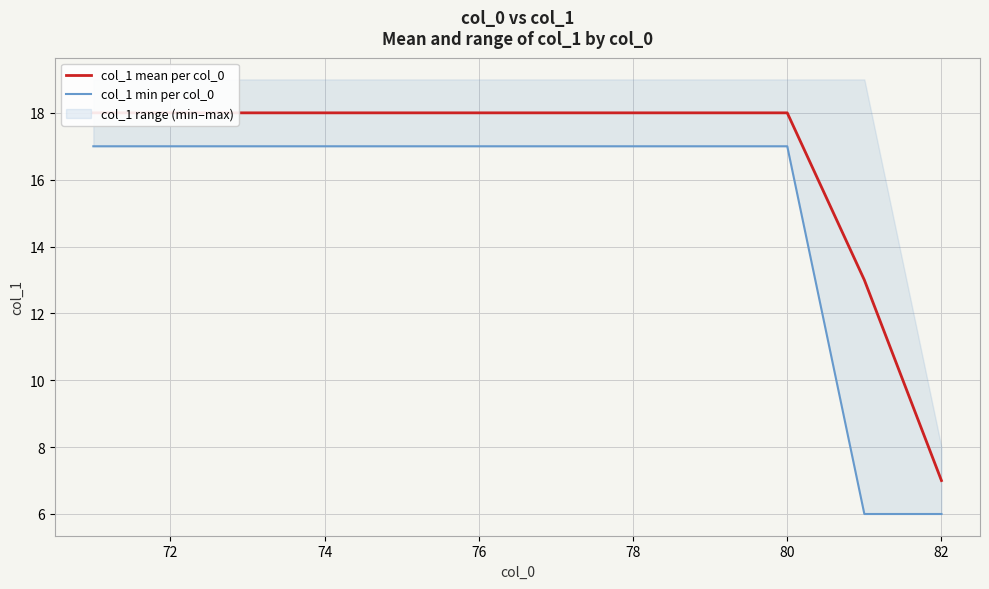

How many lines are shown in the chart?

2